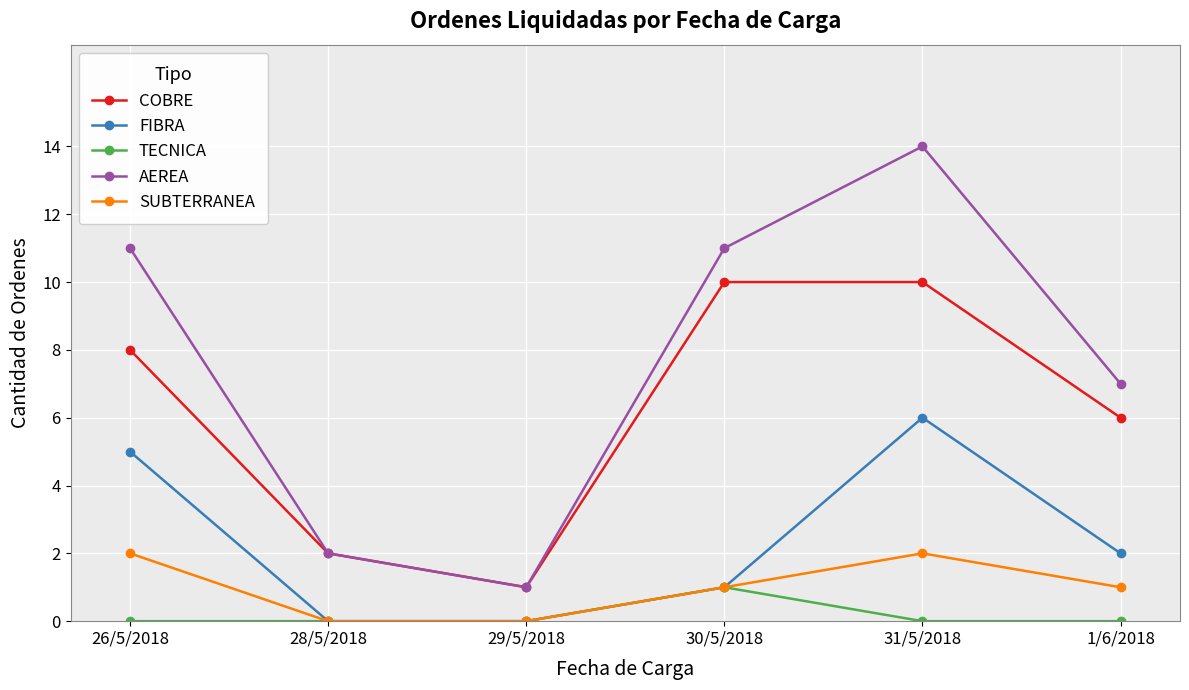

What is the sum of the SUBTERRANEA values at 28/5/2018 and 26/5/2018?

2